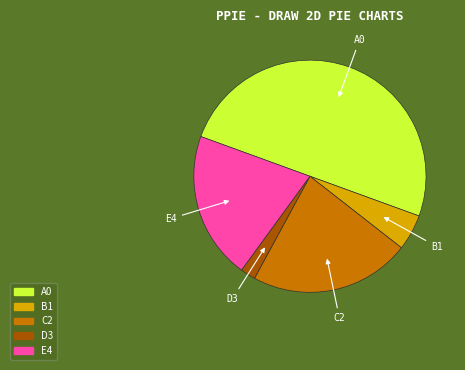

Rank the categories by value from lowest to highest.

D3, B1, E4, C2, A0